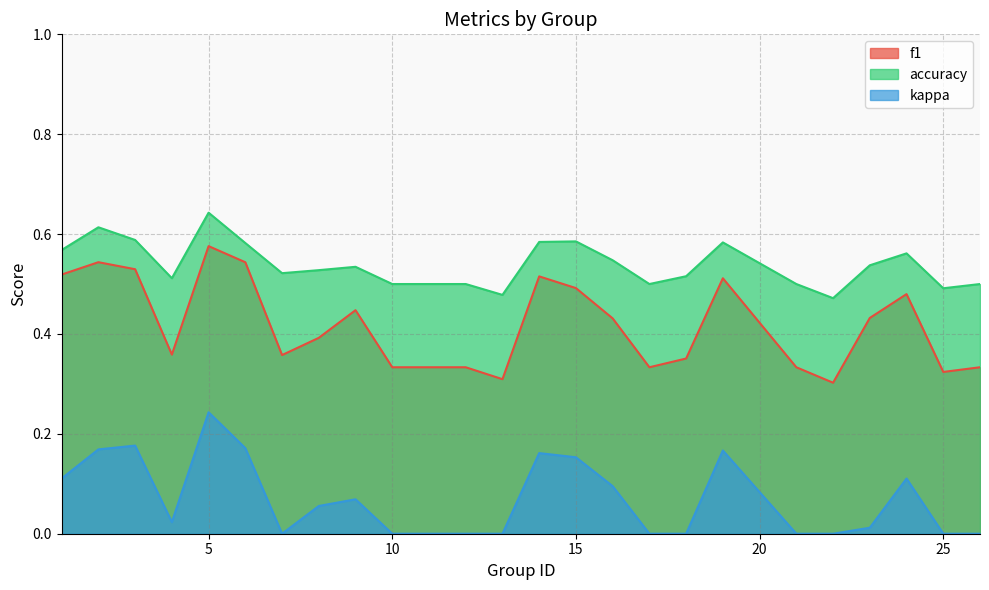

The value of f1 at 10 is 0.3. True or false?

True